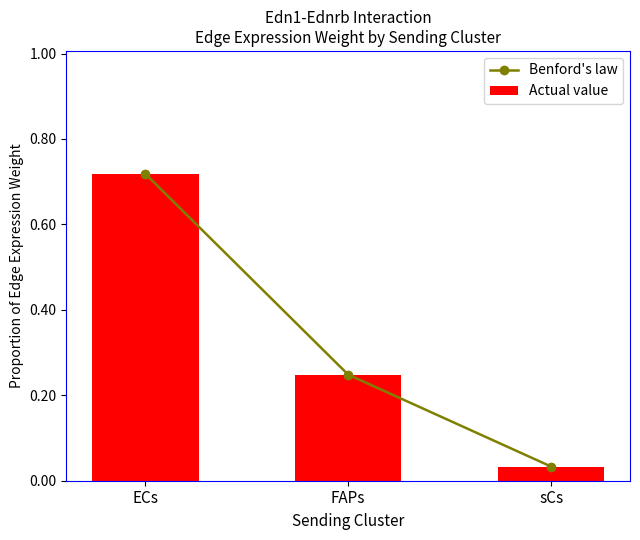

Reading right to left, extract all data points from this chart.

Benford's law: sCs=0.0	FAPs=0.2	ECs=0.7
Actual value: sCs=0.0	FAPs=0.2	ECs=0.7